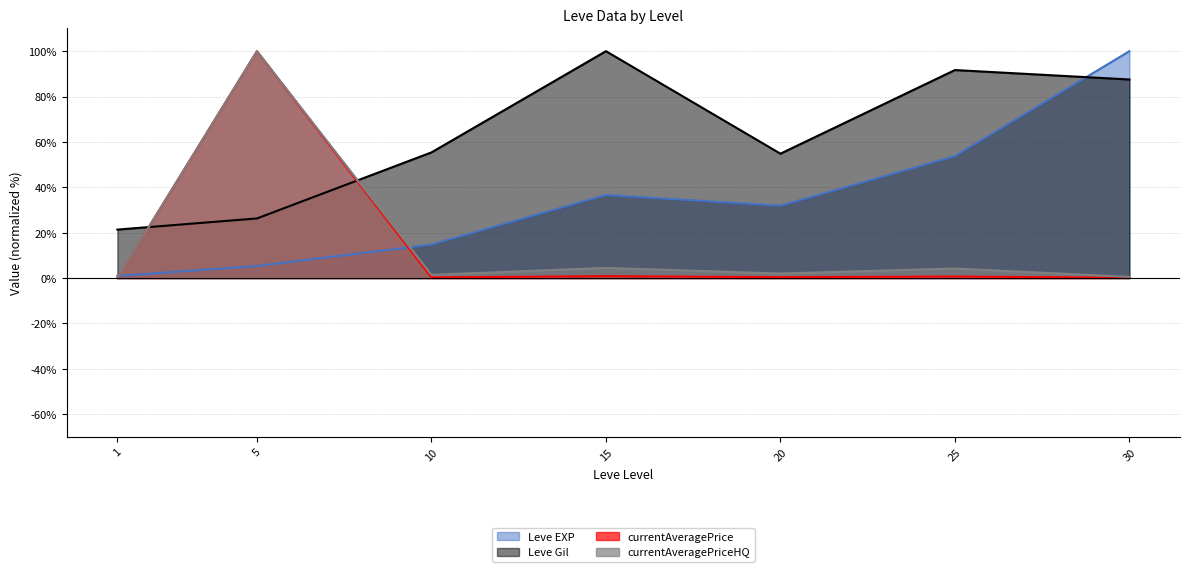

List the series in order of their peak value, lowest first.

Leve EXP, Leve Gil, currentAveragePrice, currentAveragePriceHQ